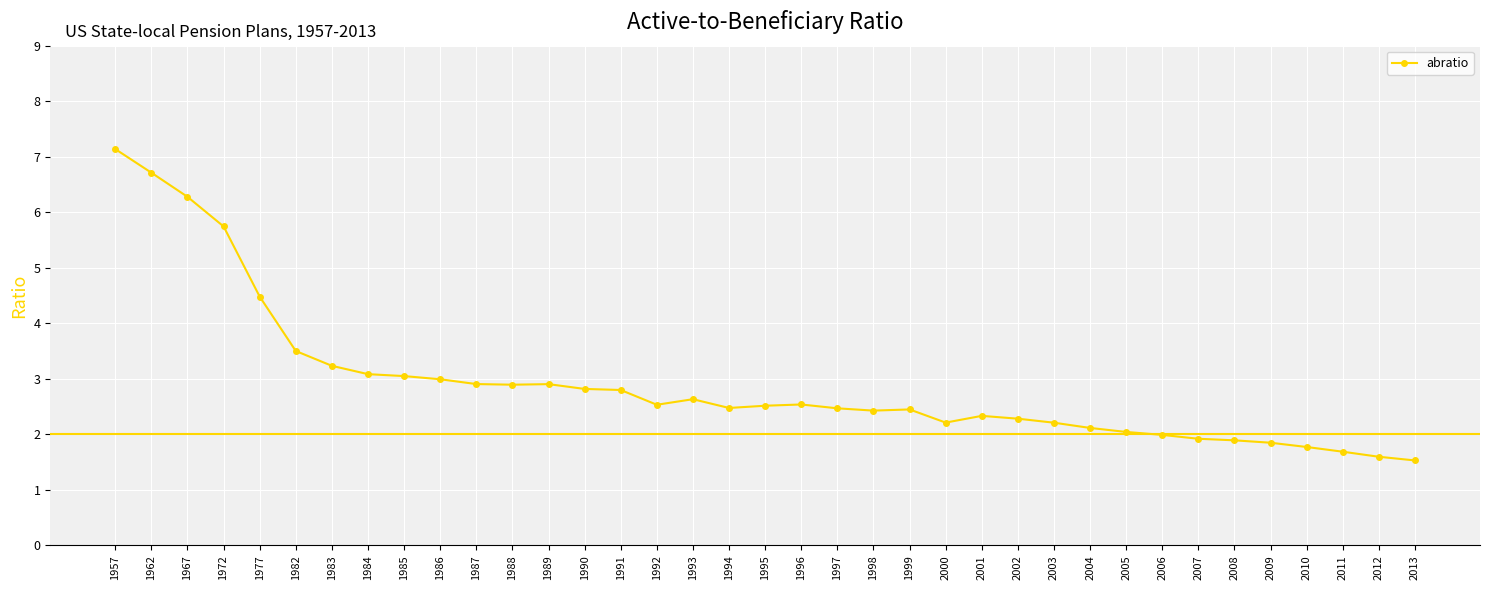

Between 2011 and 1989, which is larger?

1989